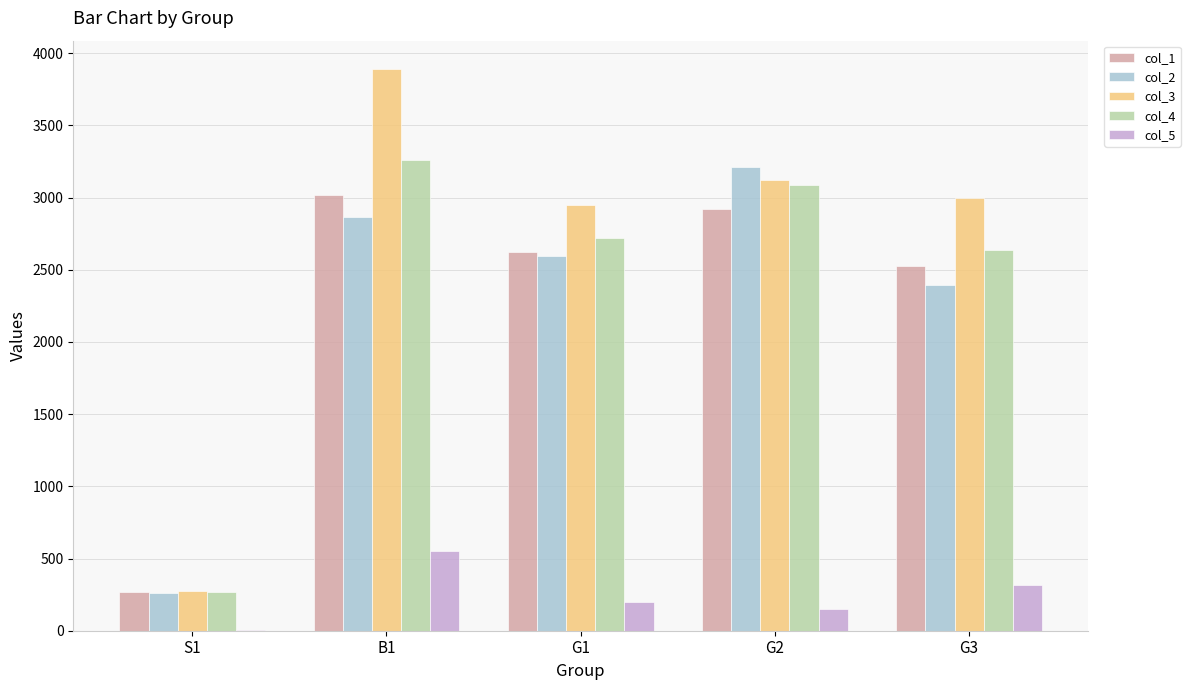

How many distinct data groups are displayed?

5